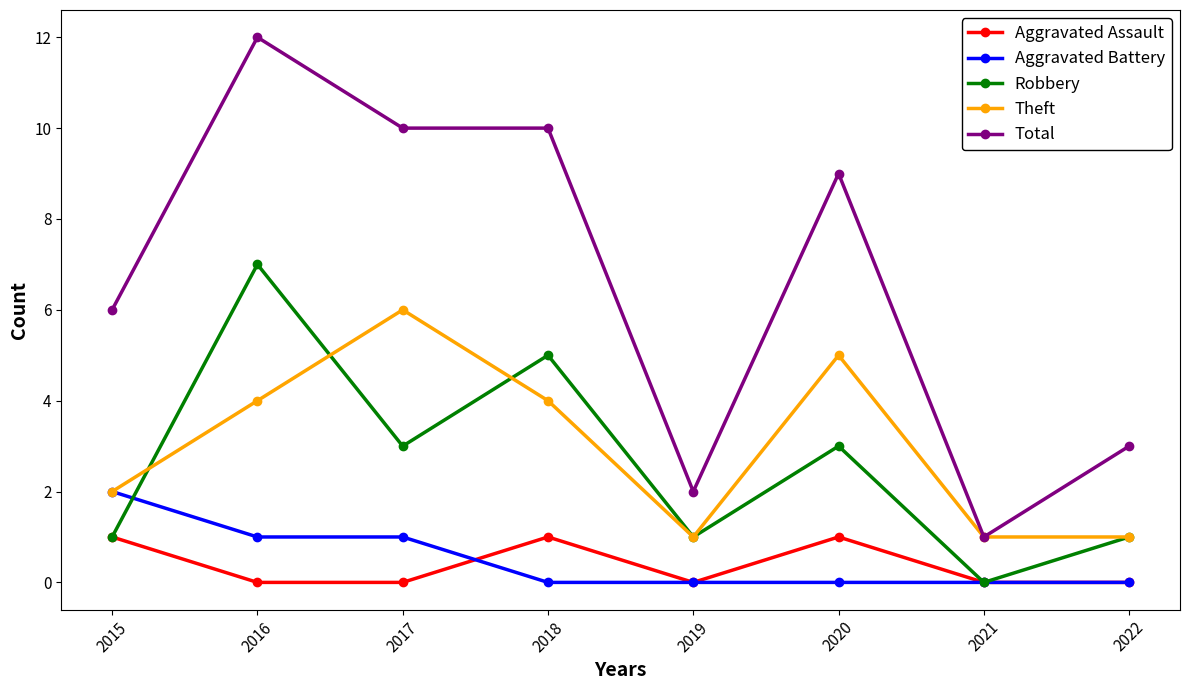

What is the sum of all Aggravated Battery values?

4